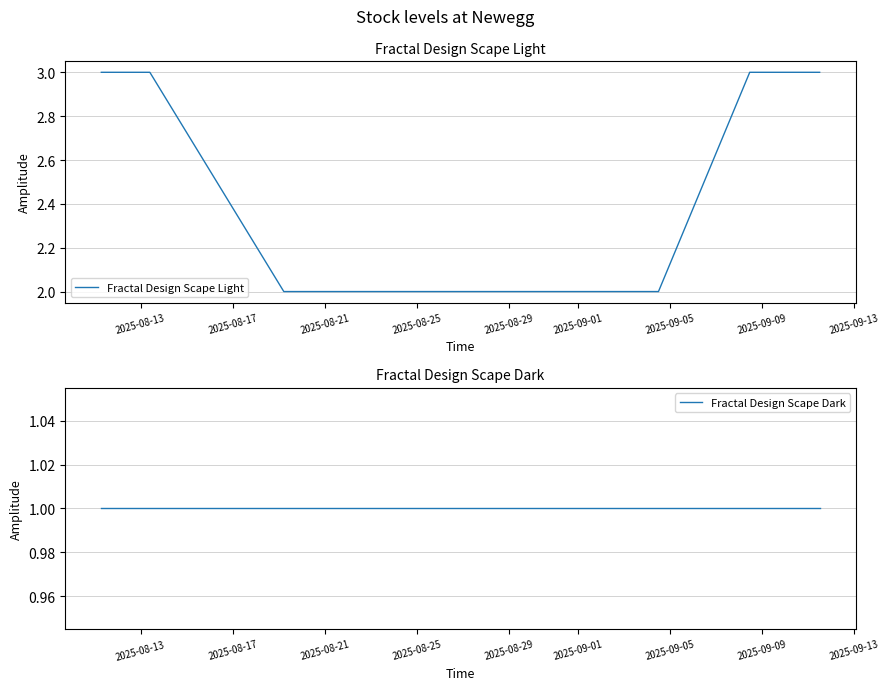

What is the maximum value for Fractal Design Scape Light?

3